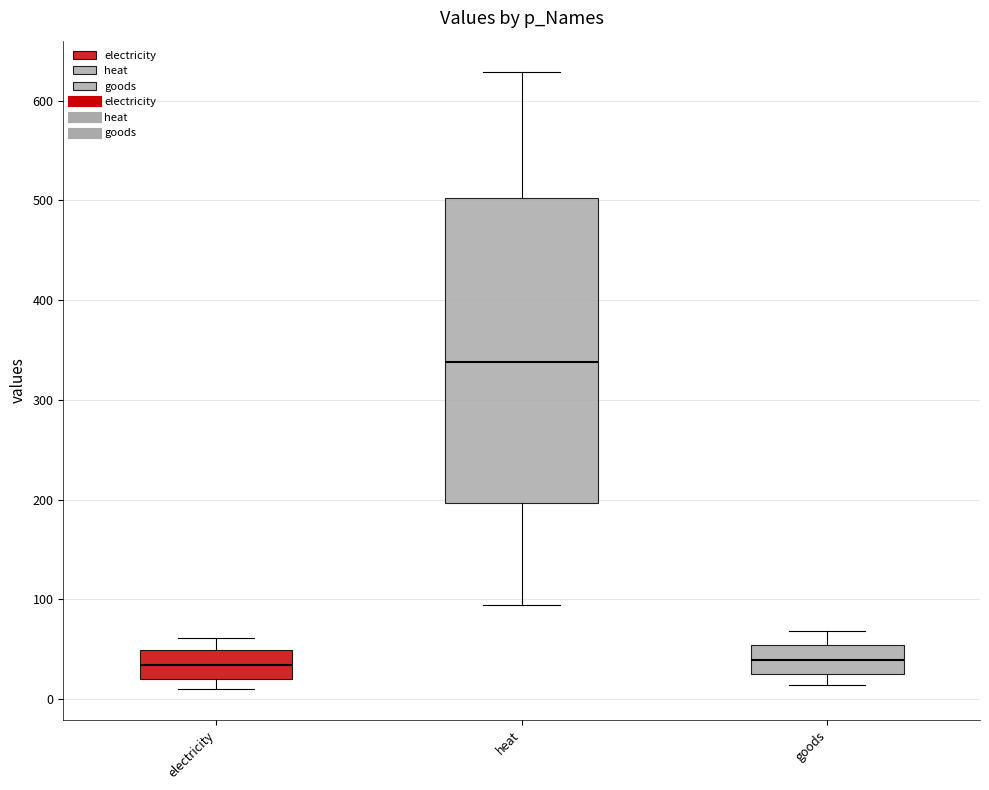

Where is the lower edge of the box for electricity on the y-axis? The values are not printed on the chart, so give them approximately, as read against the axis.

20